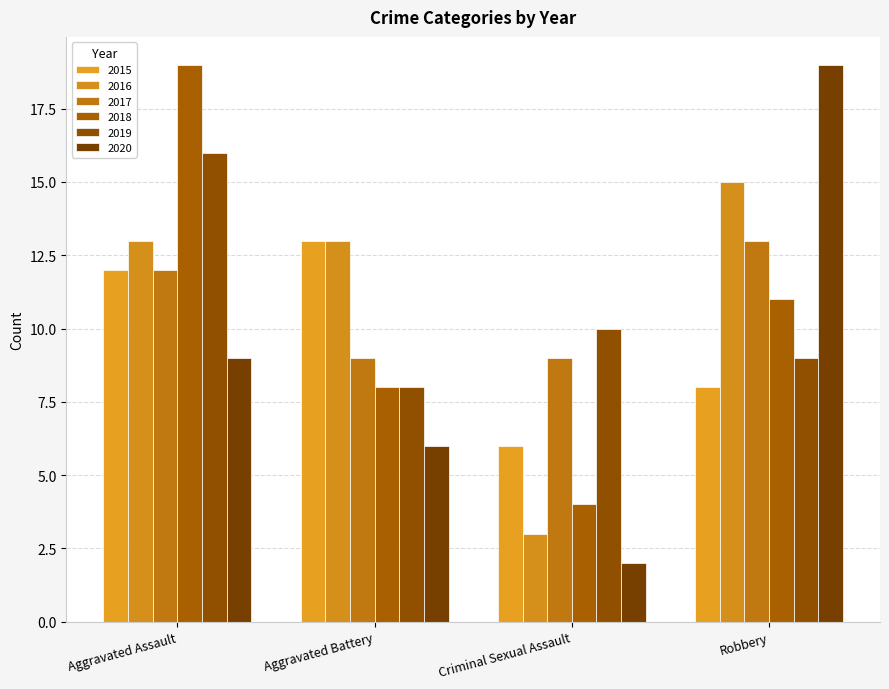

True or false: 2015 has a value of 13 at Aggravated Battery.

True